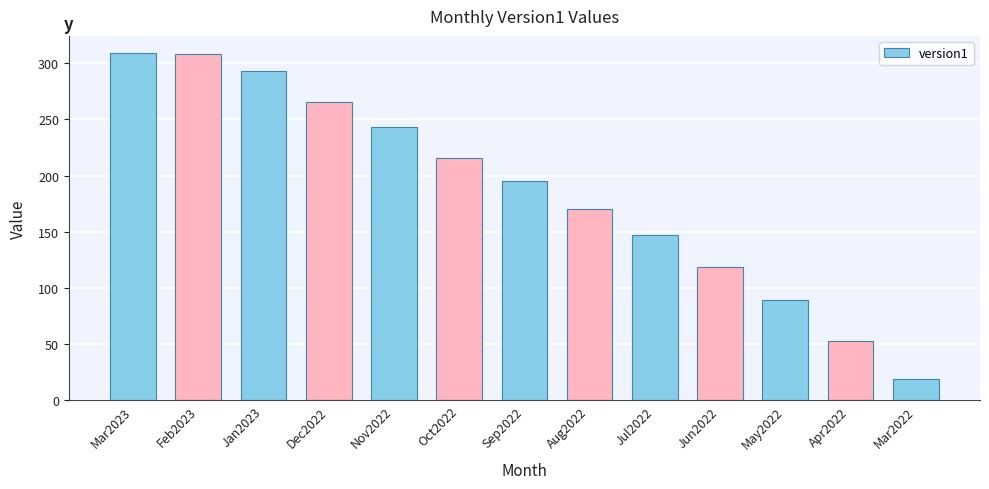

What is the label of the 7th bar from the left?

Sep2022